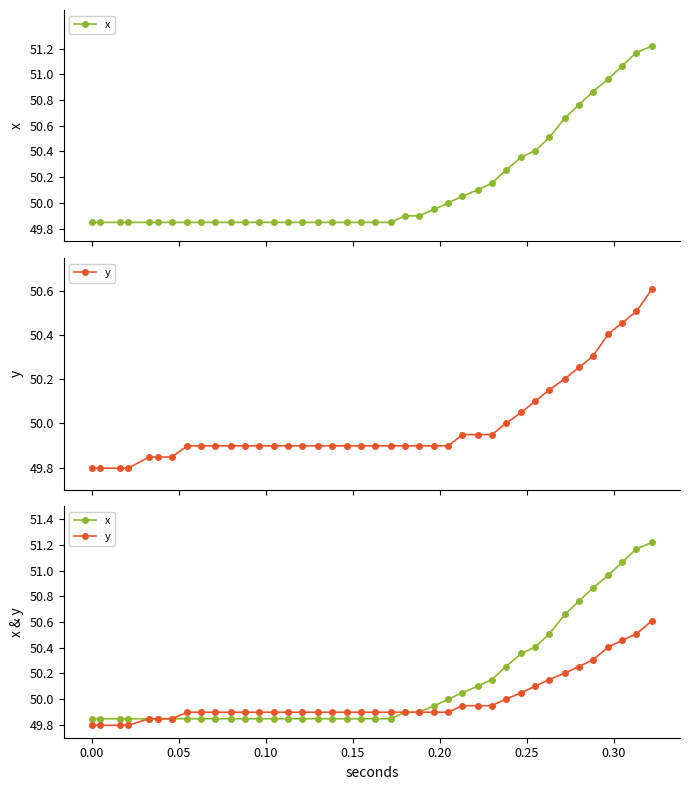

What are all the series names shown in the legend?

x, y